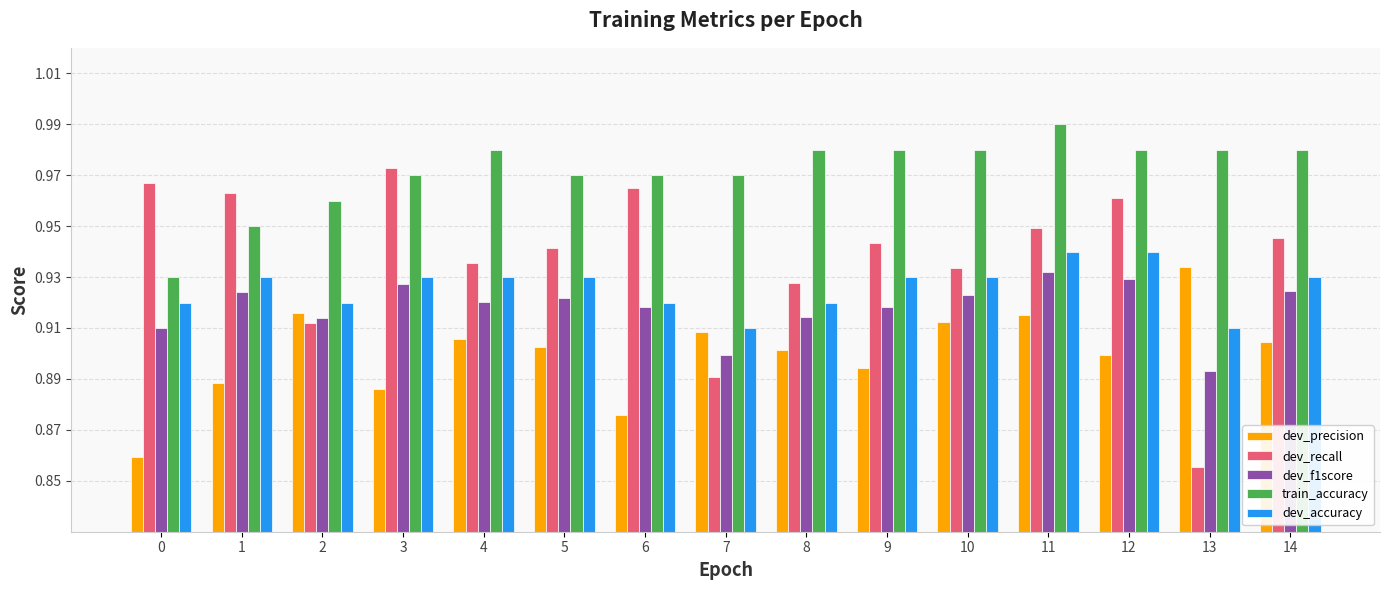

How many bars are there in each group?

5